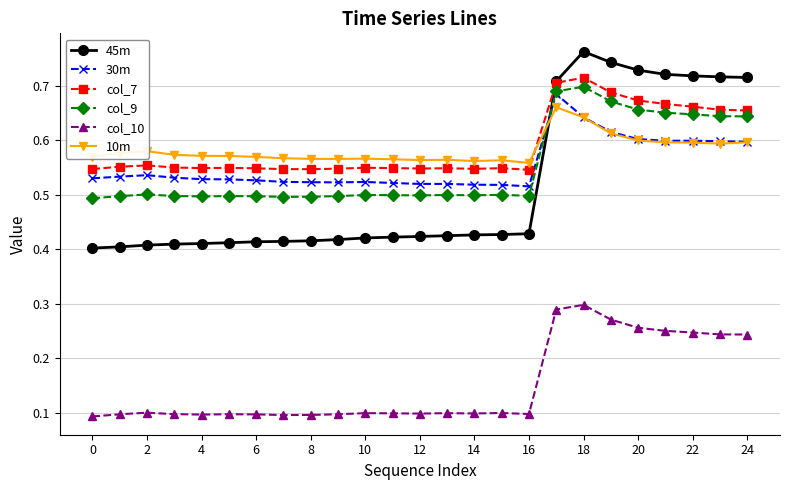

Rank the series by their maximum value, from lowest to highest.

col_10, 10m, 30m, col_9, col_7, 45m